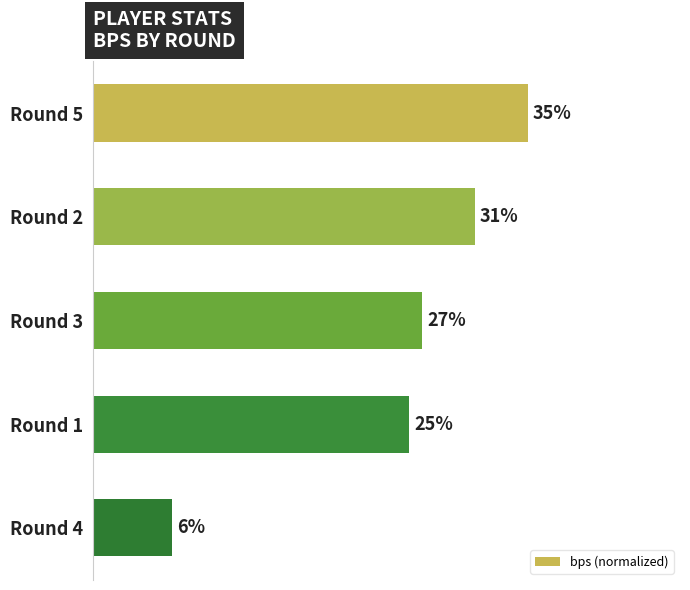

What is the average value?

24.8